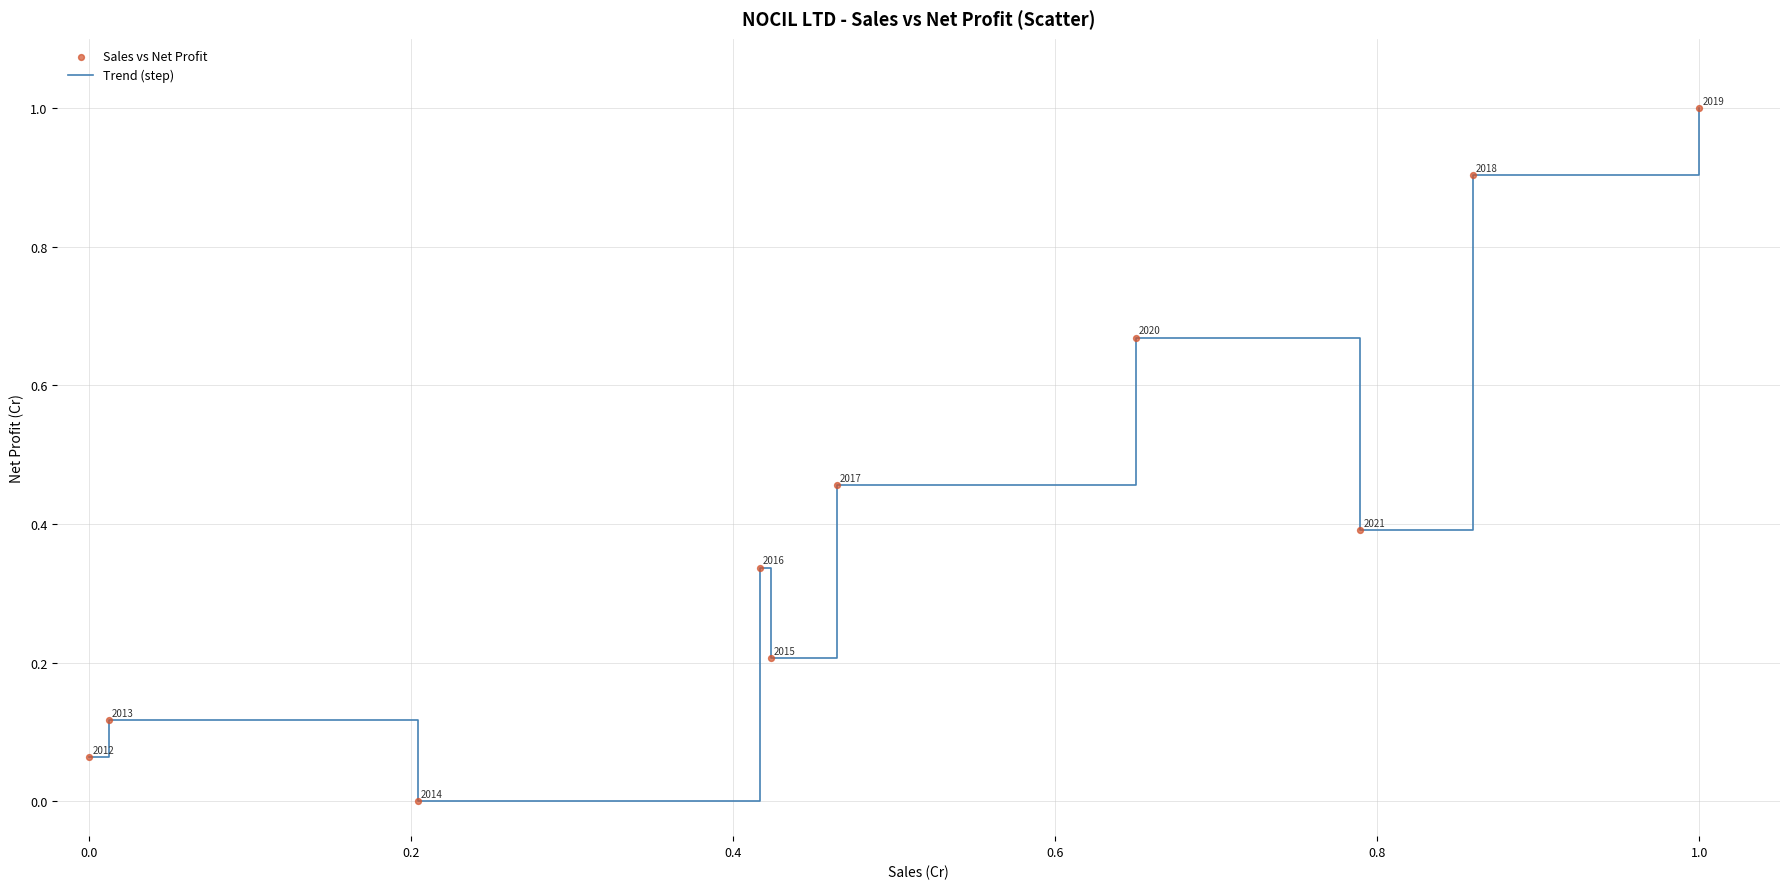

What is the difference between the maximum and minimum values?

1.0